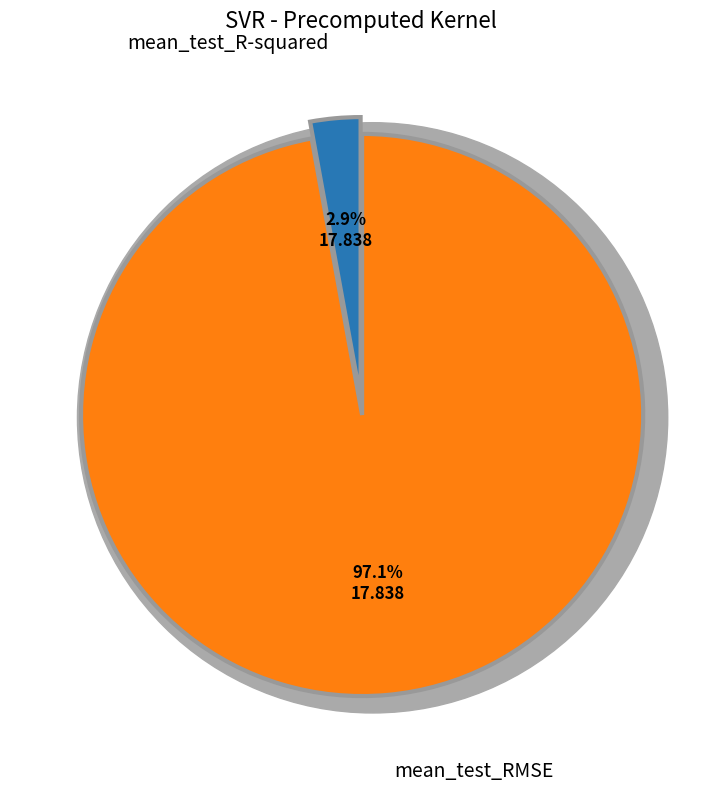

Rank the categories by value from lowest to highest.

mean_test_R-squared, mean_test_RMSE